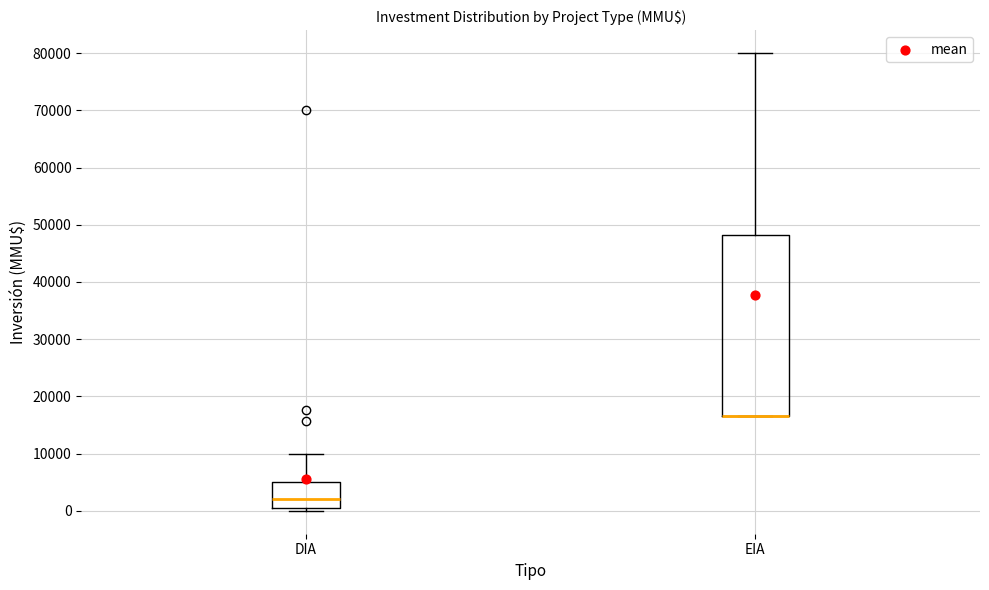

Where is the lower edge of the box for EIA on the y-axis? The values are not printed on the chart, so give them approximately, as read against the axis.

17000